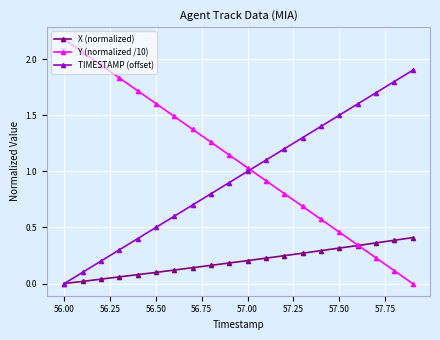

Rank the series by their maximum value, from lowest to highest.

X (normalized), TIMESTAMP (offset), Y (normalized /10)